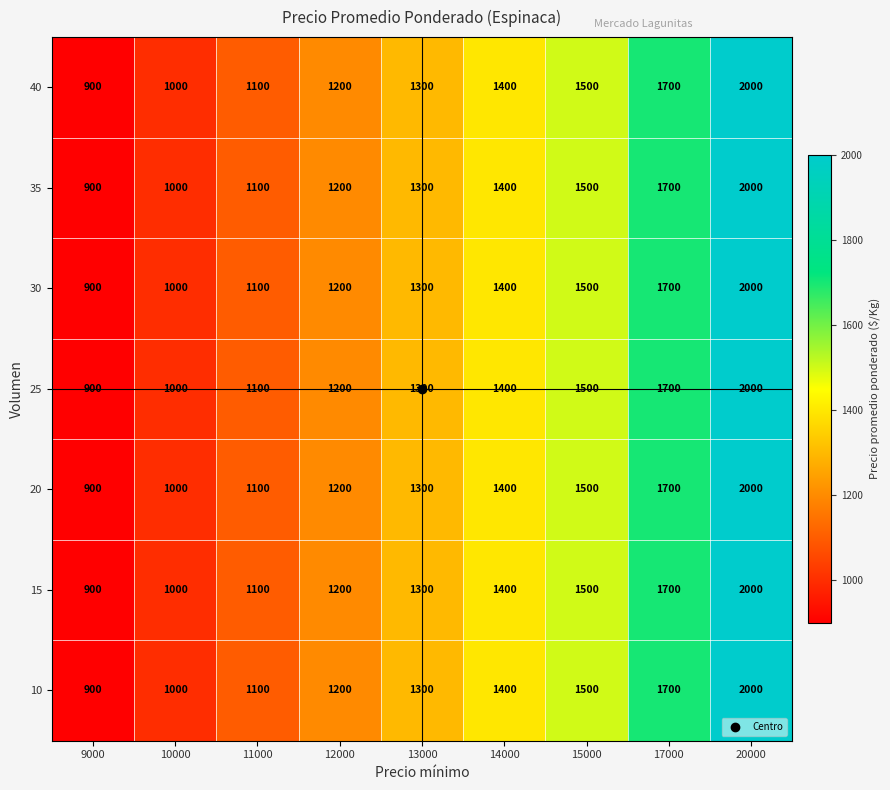

The value of 10 at 9000 is 413. True or false?

False